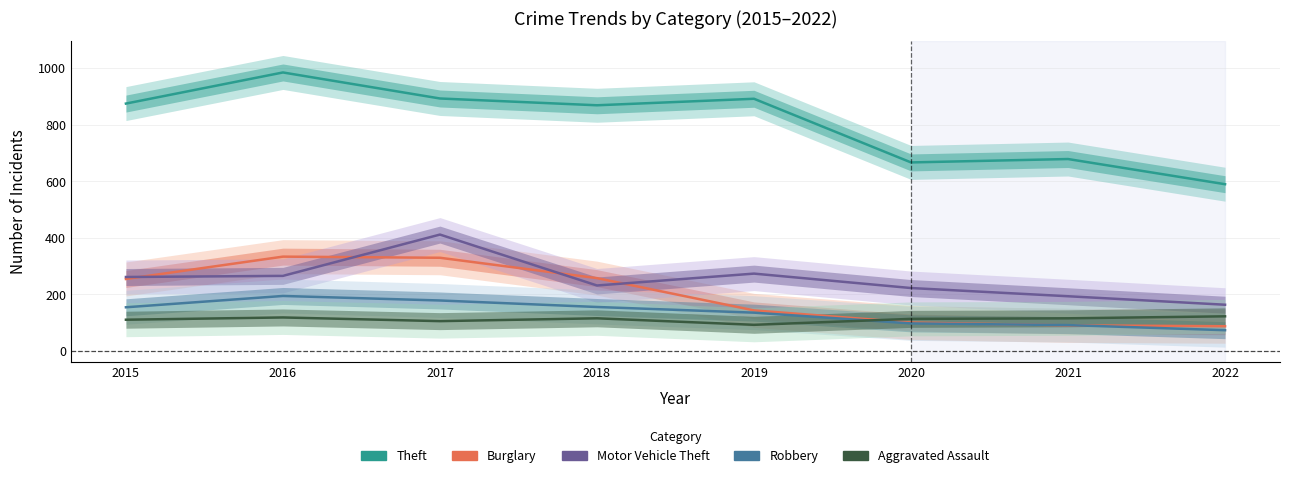

Does the chart display data point markers on the line(s)?

No